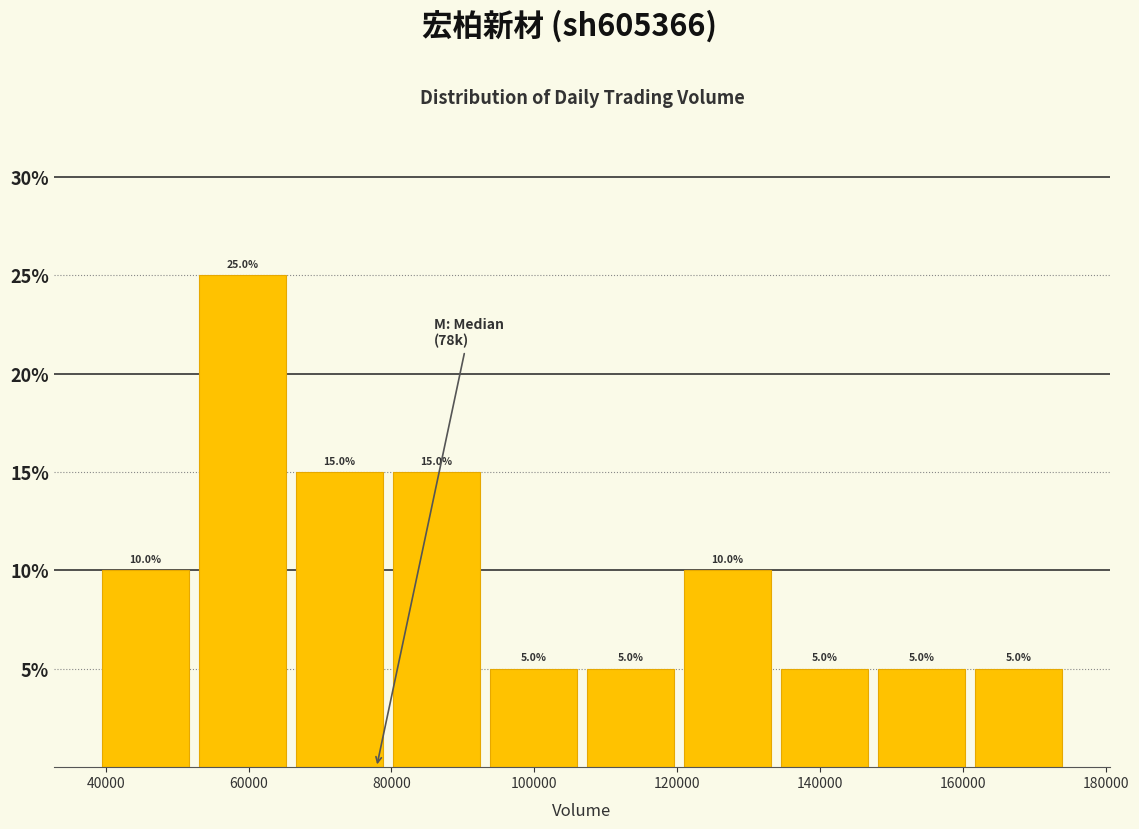

Reading left to right, transcribe this chart: for each bar, give the range it covers on the x-axis and its height. The bar edges are not printed on the chart, so give them approximately, as read against the axis.

40000 to 54000: 10.0
54000 to 66000: 25.0
66000 to 80000: 15.0
80000 to 94000: 15.0
94000 to 108000: 5.0
108000 to 120000: 5.0
120000 to 134000: 10.0
134000 to 148000: 5.0
148000 to 162000: 5.0
162000 to 176000: 5.0